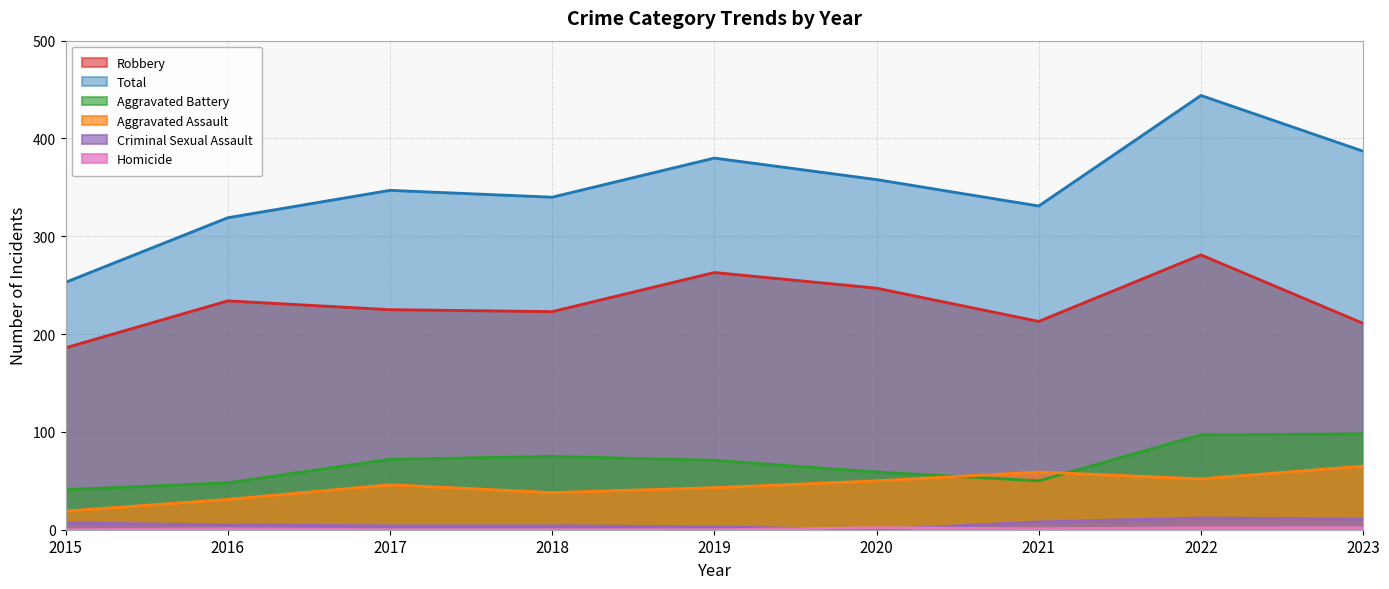

True or false: Aggravated Assault and Criminal Sexual Assault cross at least once.

False